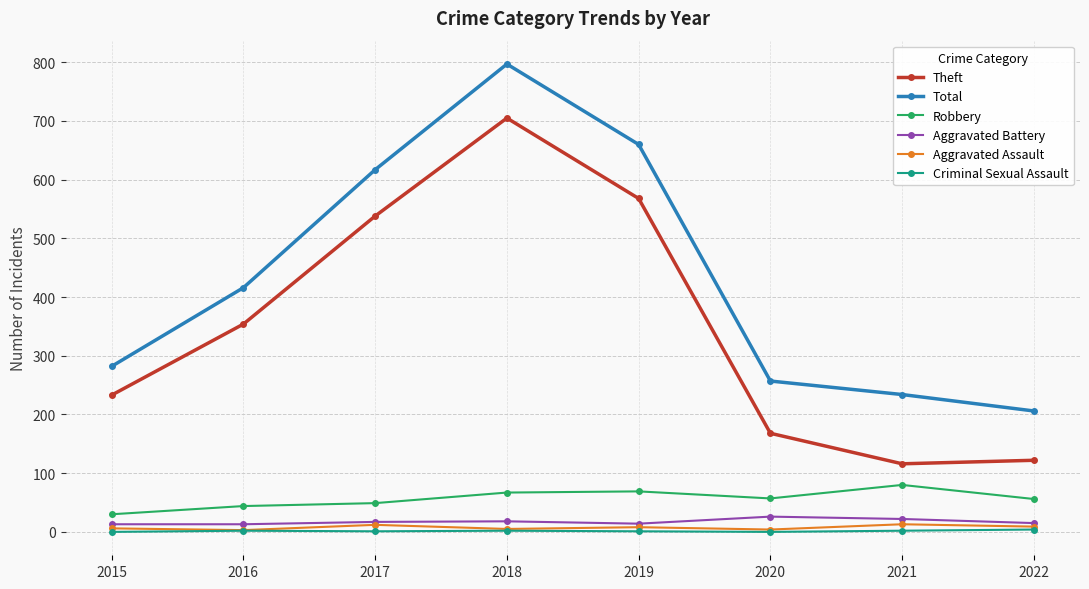

True or false: Theft and Aggravated Battery cross at least once.

False